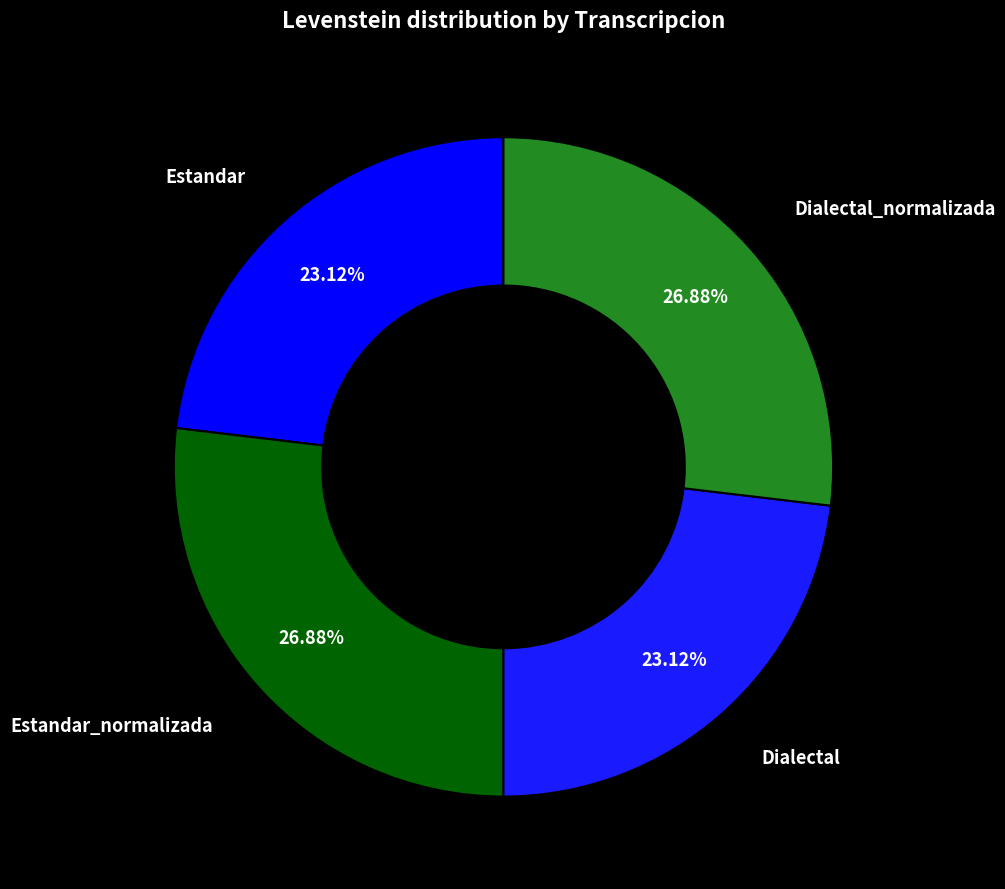

To the nearest percent, what is the combined percentage of Dialectal and Dialectal_normalizada?

50%